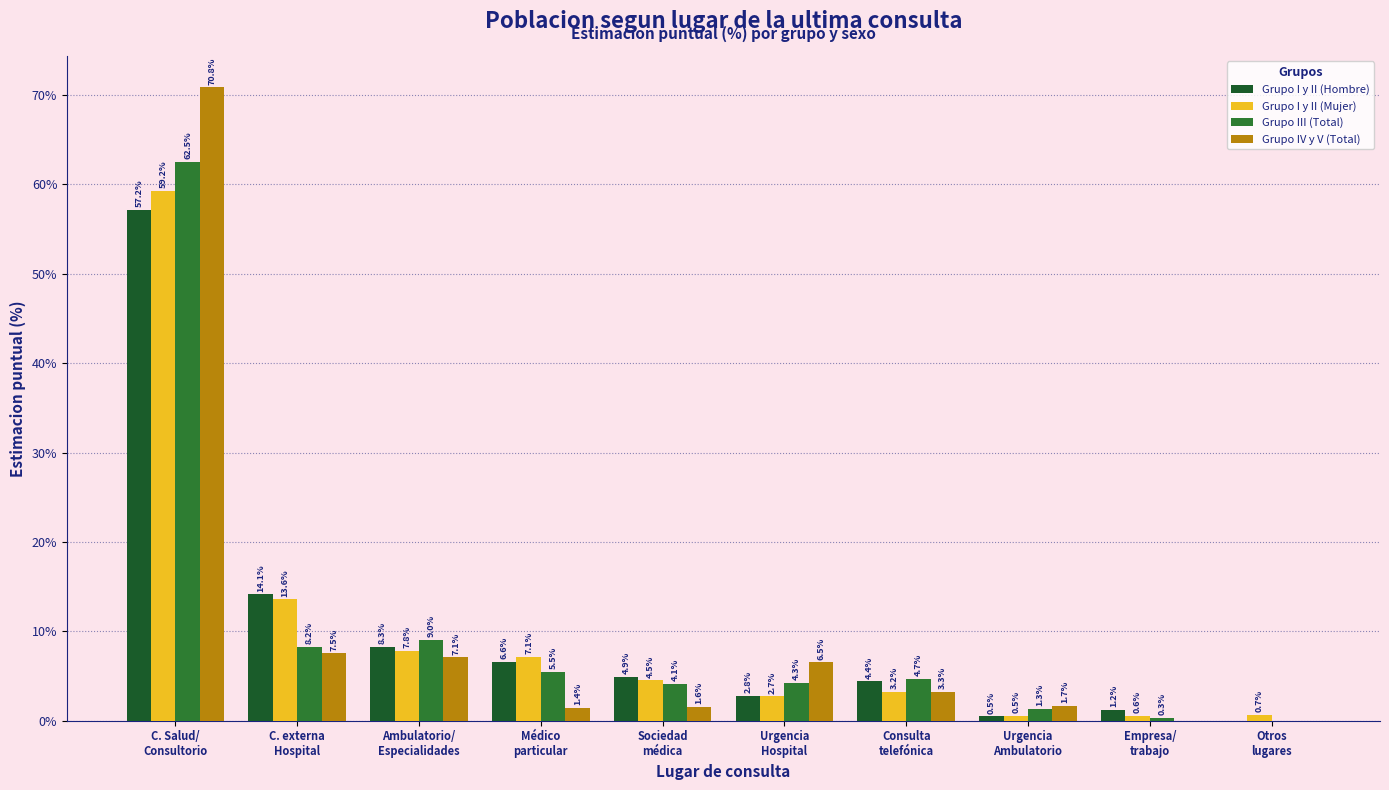

List the series in order of their peak value, highest first.

Grupo IV y V (Total), Grupo III (Total), Grupo I y II (Mujer), Grupo I y II (Hombre)